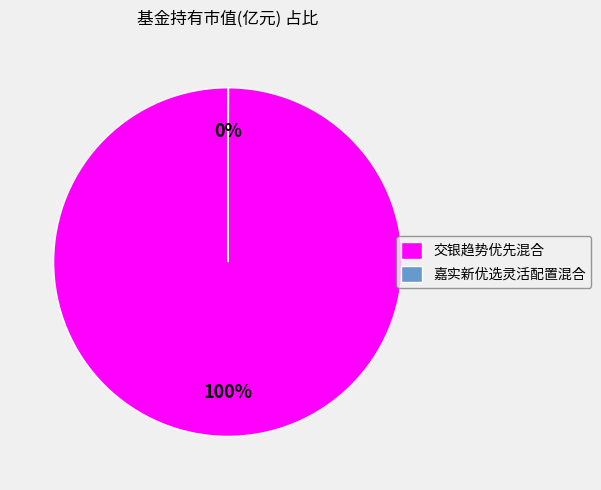

Which category has the biggest portion of the pie?

交银趋势优先混合